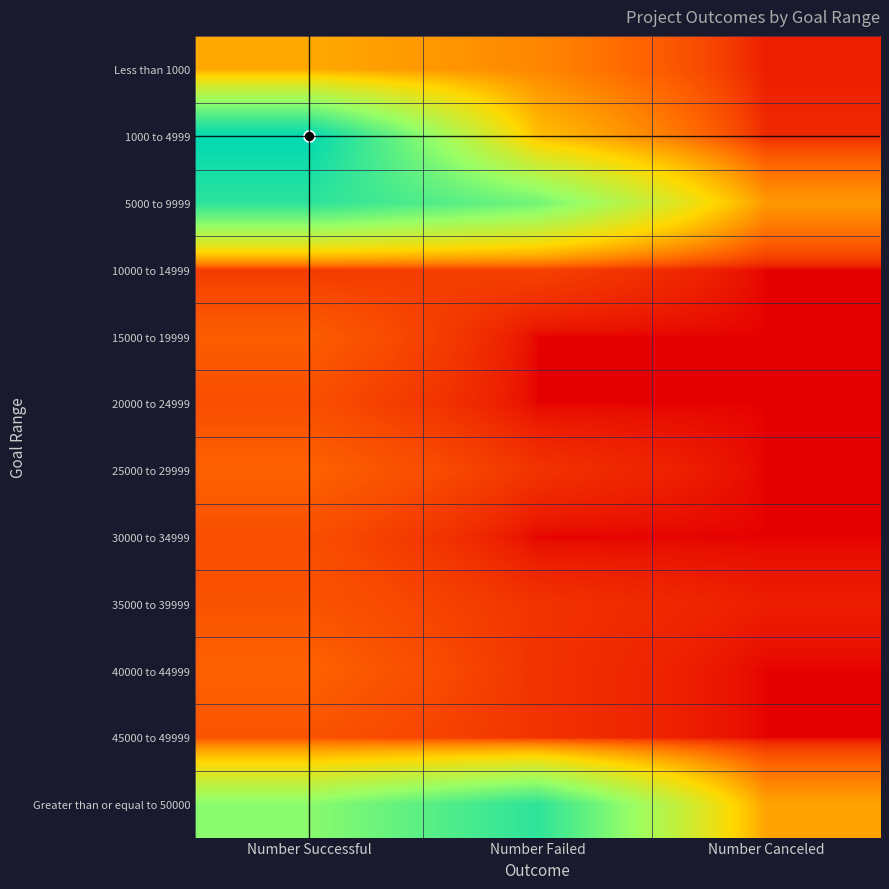

Reading left to right, extract all data points from this chart.

Less than 1000: Number Successful=30	Number Failed=20	Number Canceled=1
1000 to 4999: Number Successful=191	Number Failed=38	Number Canceled=2
5000 to 9999: Number Successful=164	Number Failed=126	Number Canceled=25
10000 to 14999: Number Successful=4	Number Failed=5	Number Canceled=0
15000 to 19999: Number Successful=10	Number Failed=0	Number Canceled=0
20000 to 24999: Number Successful=7	Number Failed=0	Number Canceled=0
25000 to 29999: Number Successful=11	Number Failed=3	Number Canceled=0
30000 to 34999: Number Successful=7	Number Failed=0	Number Canceled=0
35000 to 39999: Number Successful=8	Number Failed=3	Number Canceled=1
40000 to 44999: Number Successful=11	Number Failed=3	Number Canceled=0
45000 to 49999: Number Successful=8	Number Failed=3	Number Canceled=0
Greater than or equal to 50000: Number Successful=114	Number Failed=163	Number Canceled=28